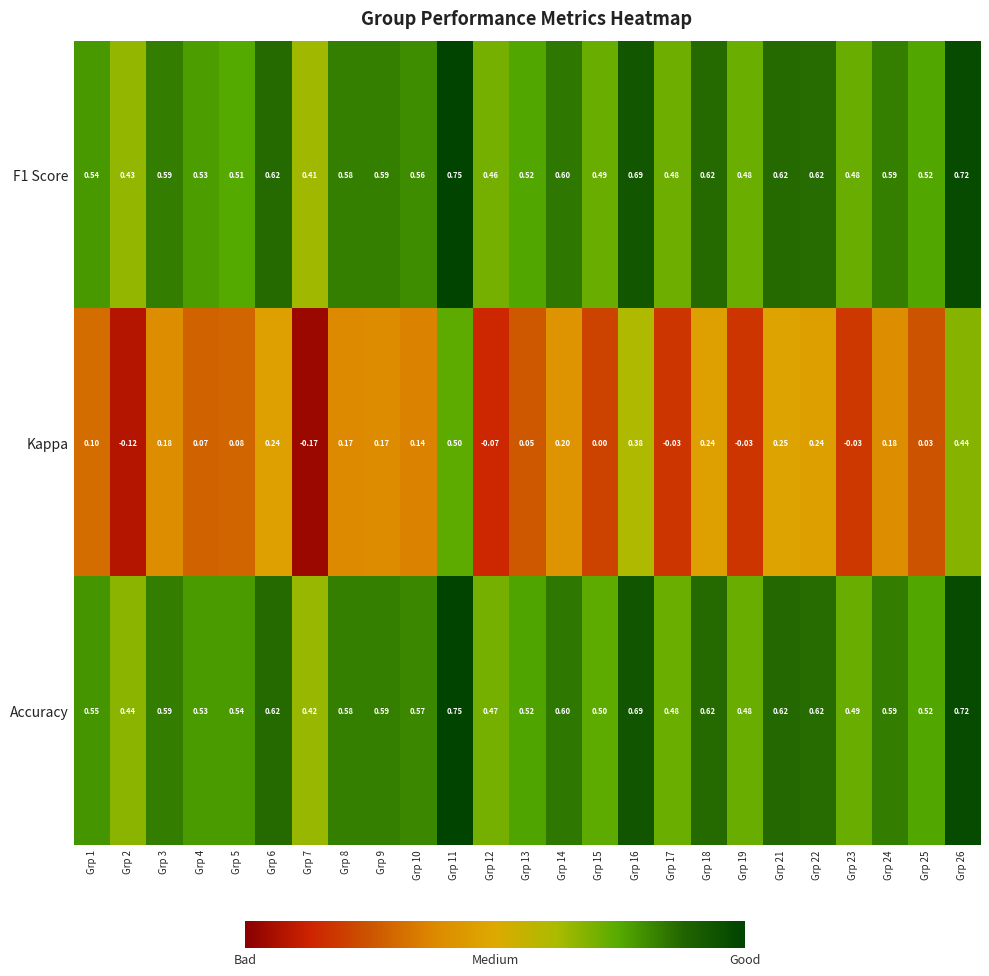

Which series changed the most between Grp 12 and Grp 22?

Kappa